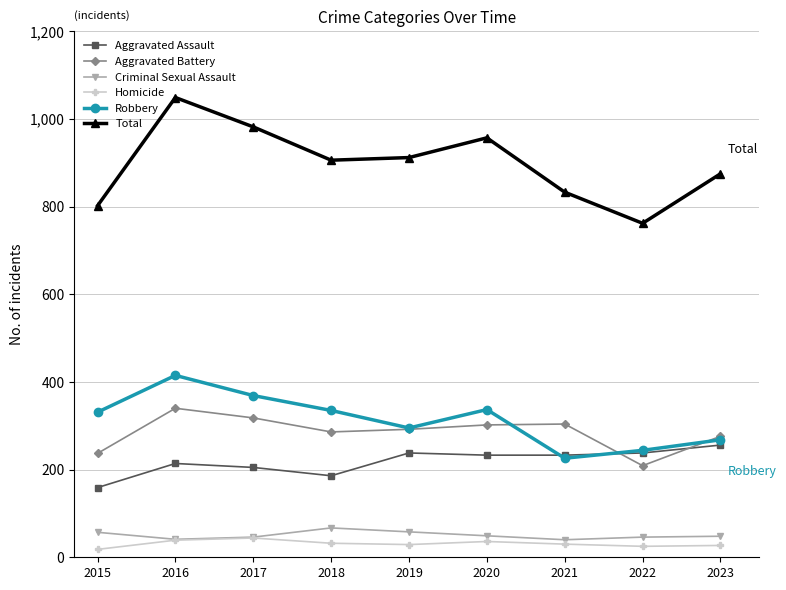

True or false: Criminal Sexual Assault has a value of 49 at 2020.

True